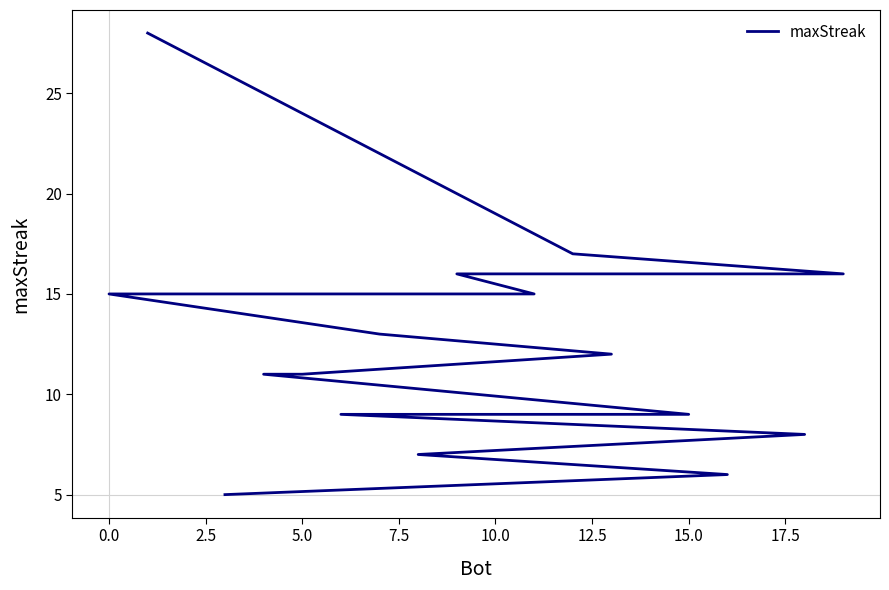

What is the sum of all values?

247